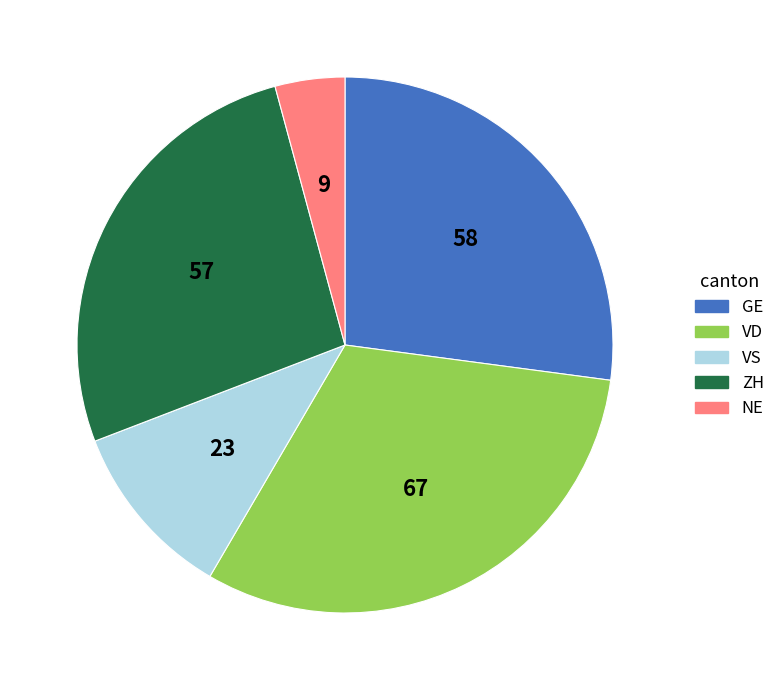

Which slice is the largest?

VD